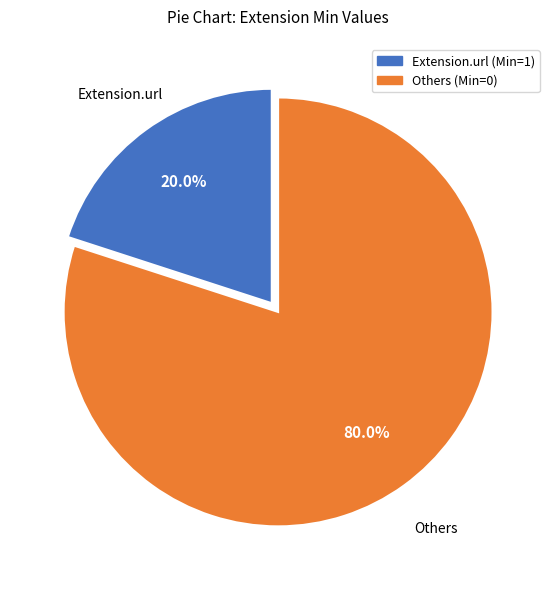

What is the smallest slice in the pie chart?

Extension.url (Min=1)